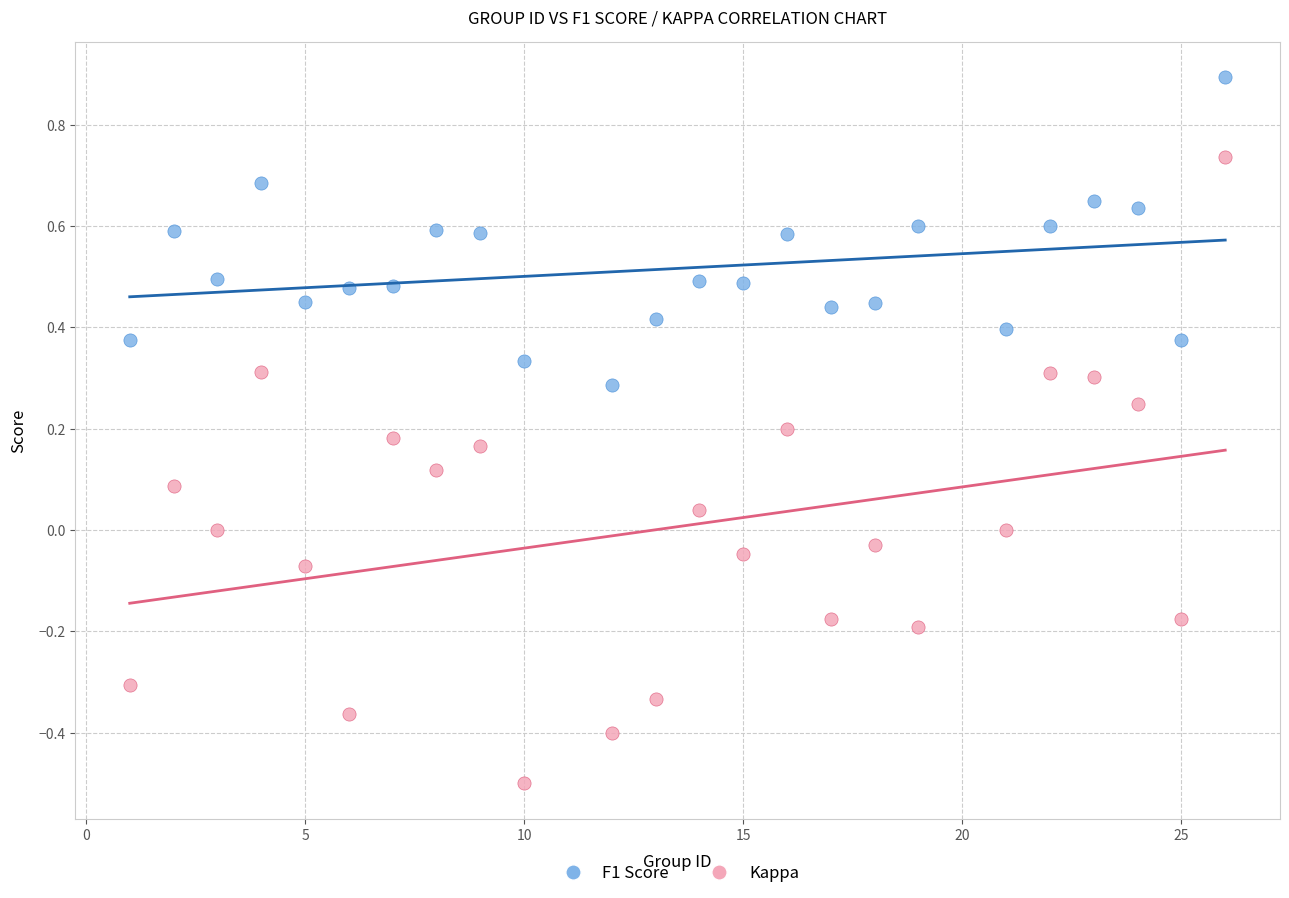

Which series reaches the minimum Y coordinate?

Kappa